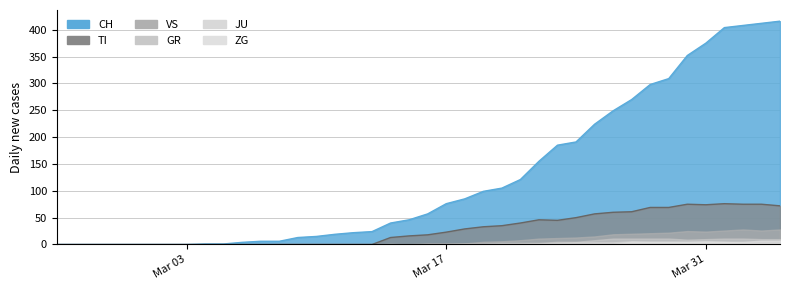

Reading left to right, extract all data points from this chart.

CH: 0	0	0	0	0	0	0	0	1	1	4	6	6	13	15	19	22	24	40	46	57	76	85	99	105	121	155	185	191	224	249	270	298	309	352	375	404	408	412	416
TI: 0	0	0	0	0	0	0	0	0	0	0	0	0	0	0	0	0	0	13	16	18	23	29	33	35	40	46	45	50	57	60	61	69	69	75	74	76	75	75	72
GR: 0	0	0	0	0	0	0	0	0	0	0	0	0	0	0	0	0	0	1	0	1	1	2	2	3	3	3	5	5	8	11	11	11	11	9	10	11	11	10	10
JU: 0	0	0	0	0	0	0	0	0	0	0	0	0	0	0	0	0	0	0	0	0	0	0	0	1	1	2	3	4	4	4	6	5	5	5	5	5	3	3	3
VS: 0	0	0	0	0	0	0	0	0	0	0	0	1	1	1	1	1	1	1	1	2	2	2	5	6	8	11	12	13	15	19	20	21	22	25	24	26	28	26	28
ZG: 0	0	0	0	0	0	0	0	0	0	0	0	0	0	0	0	0	0	0	0	0	0	0	0	0	0	0	0	0	1	1	5	5	5	5	6	5	5	7	7